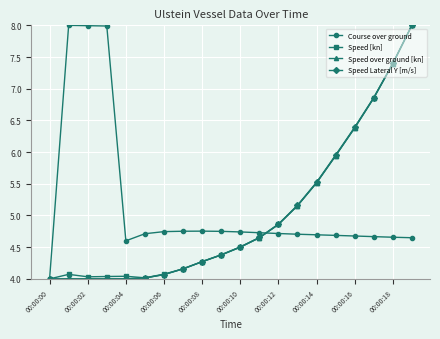

How many distinct data groups are displayed?

4